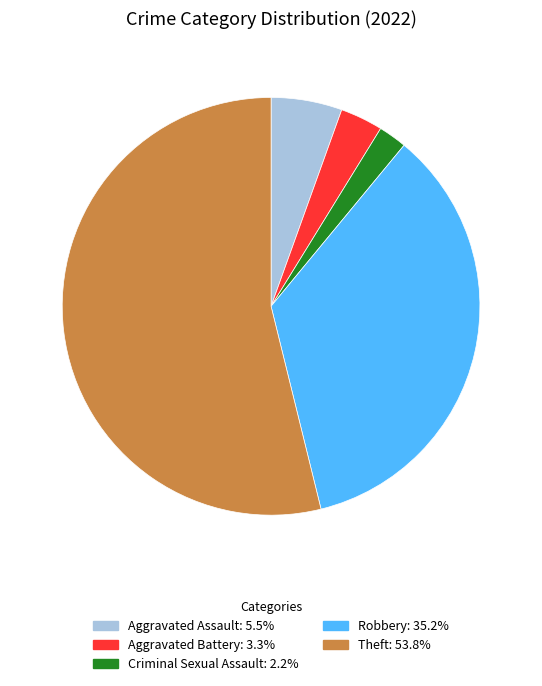

Is there any slice that represents more than half of the pie?

Yes